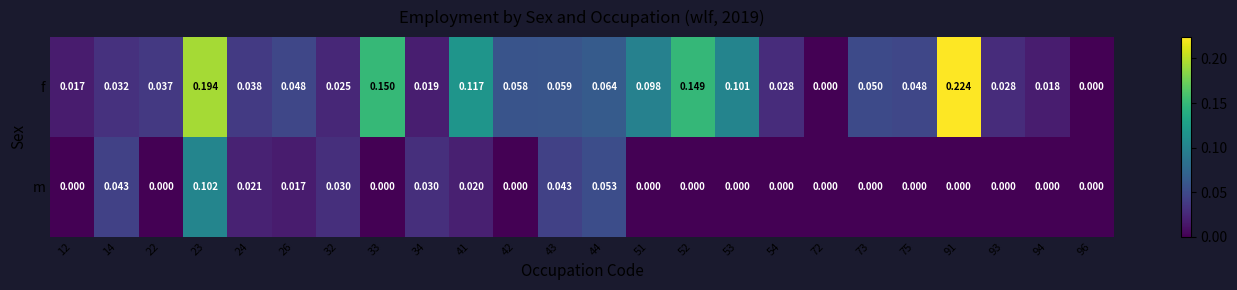

Which series changed the most between 12 and 93?

f